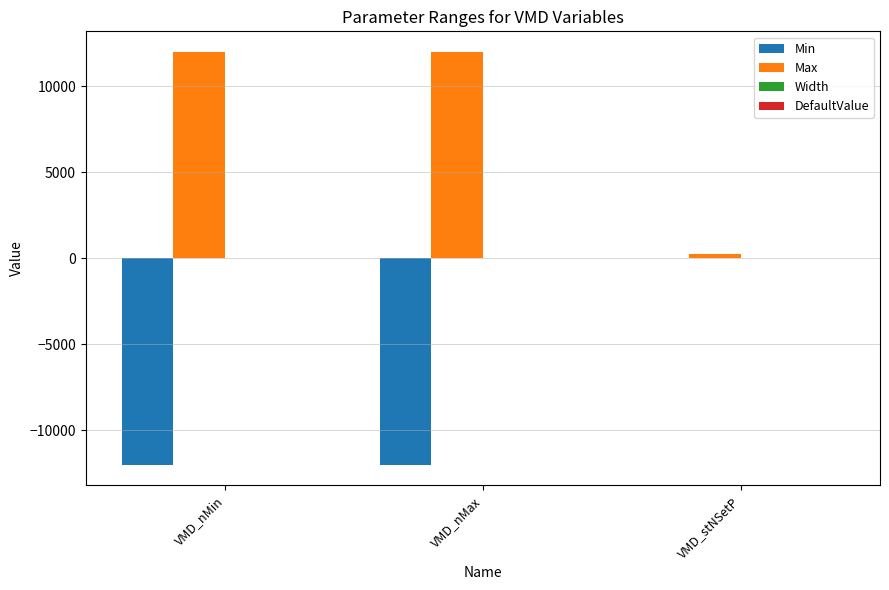

What is the maximum value shown in the chart?

12000